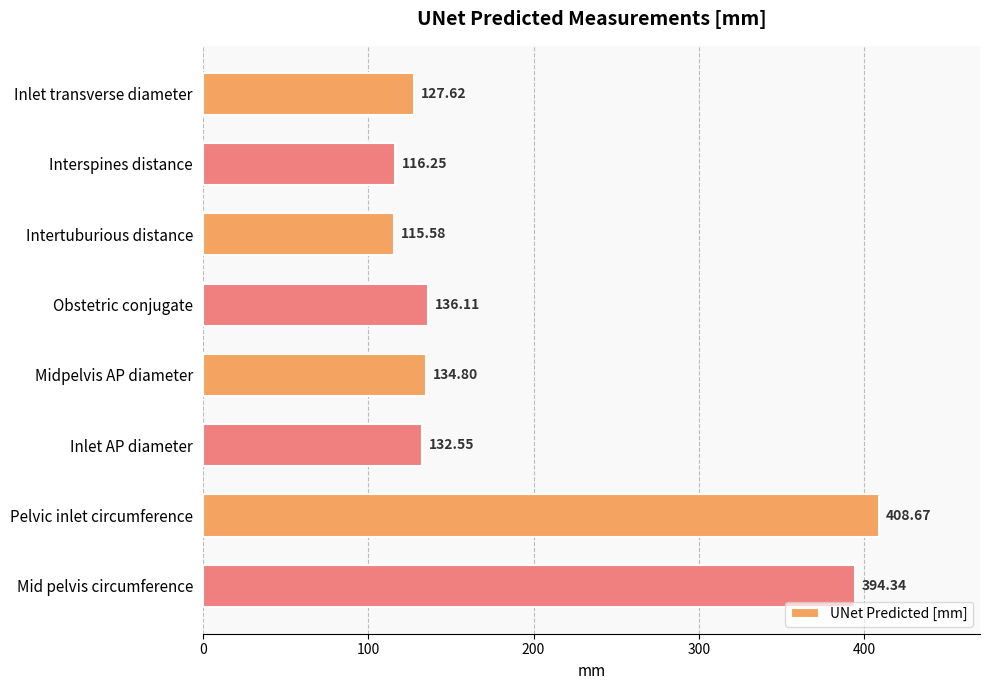

What is the change in value from Inlet transverse diameter to Midpelvis AP diameter?

+7.2